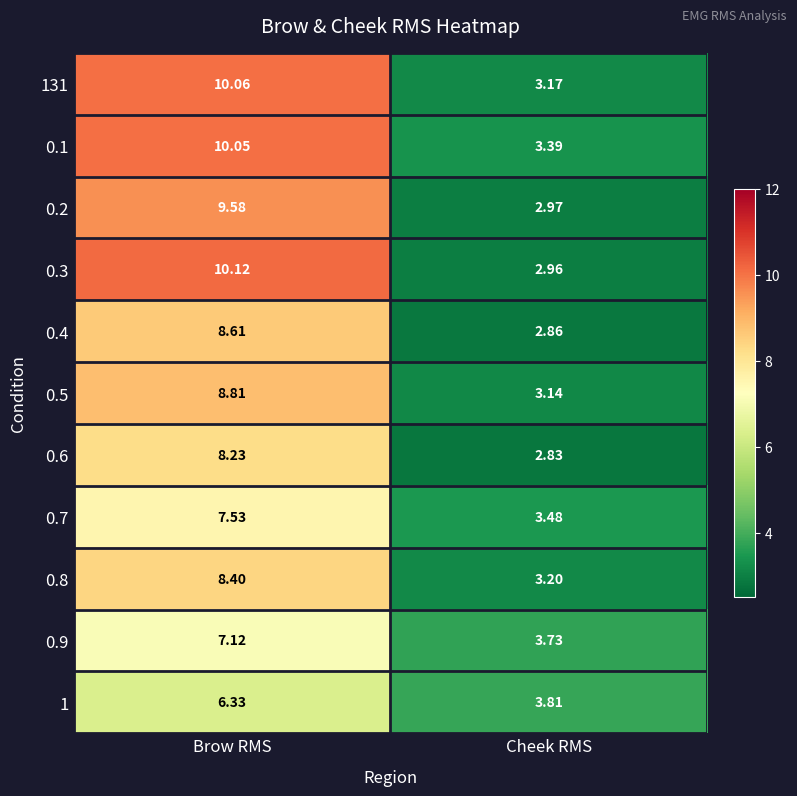

Is the value of 0.5 at Cheek RMS greater than the value of 0.7 at Brow RMS?

No